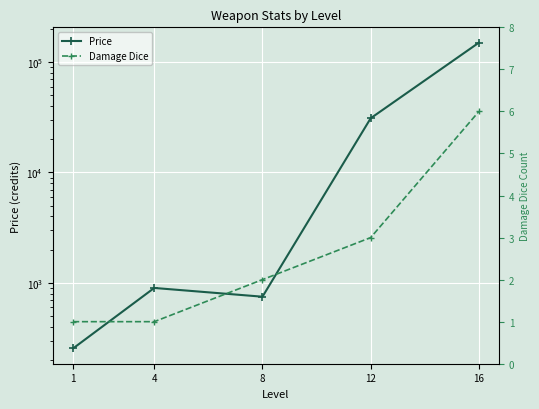

True or false: Price and Damage Dice cross at least once.

False